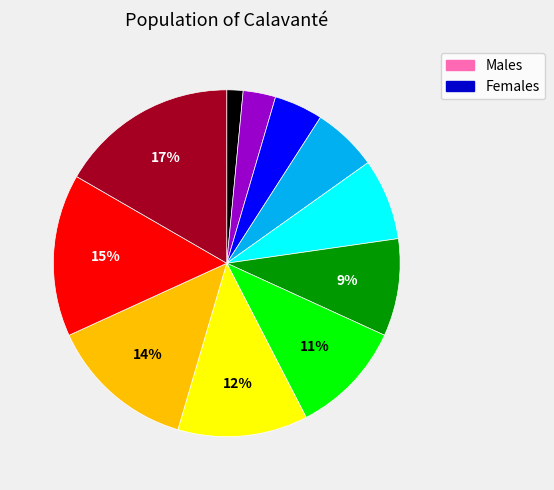

To the nearest percent, what is the difference between the largest and smallest slice percentages?

15%